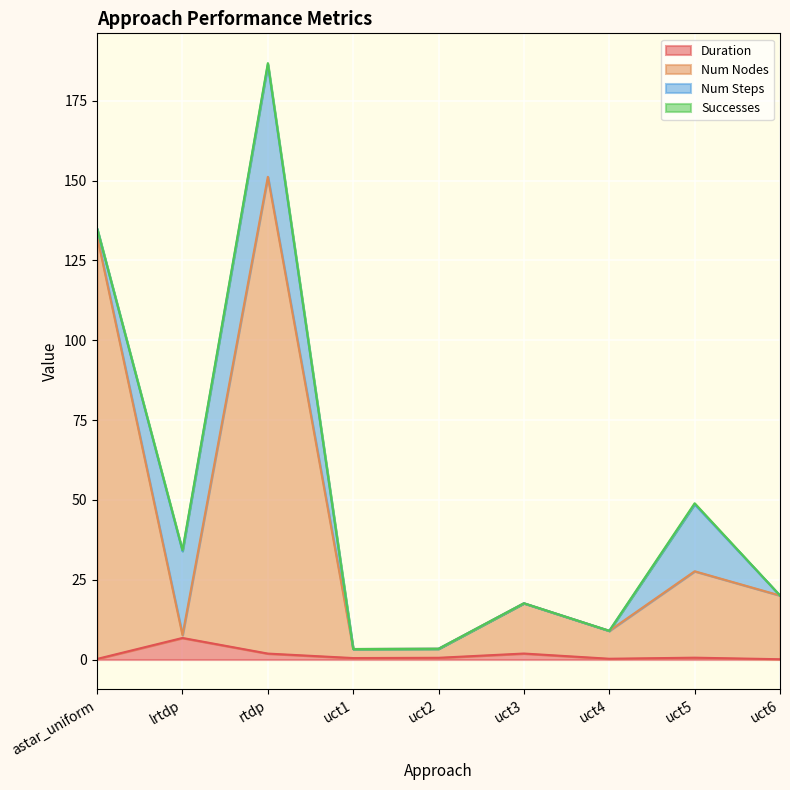

What is the highest value of the Duration series?

6.8